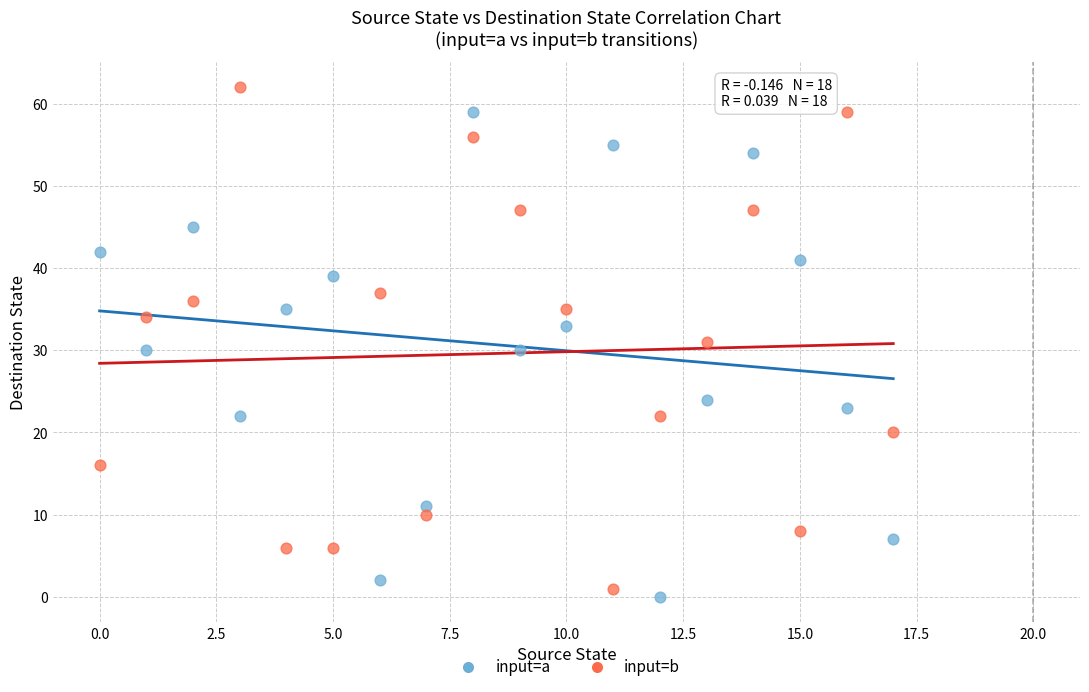

Which series reaches the maximum Y coordinate?

input=b